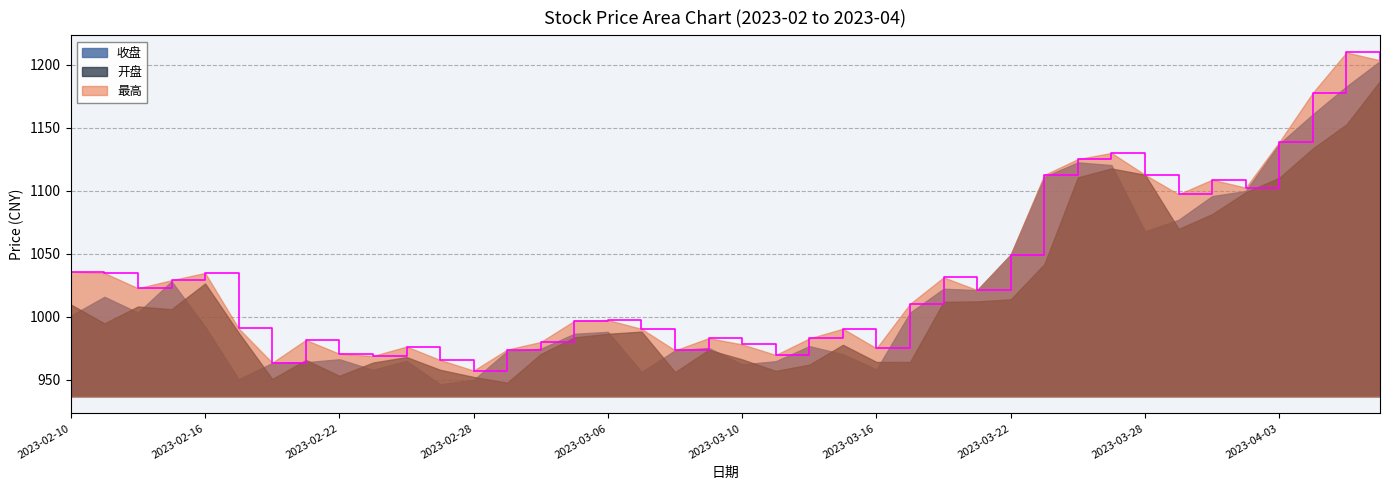

What is the difference between the highest and lowest values at 2023-03-22?

35.5